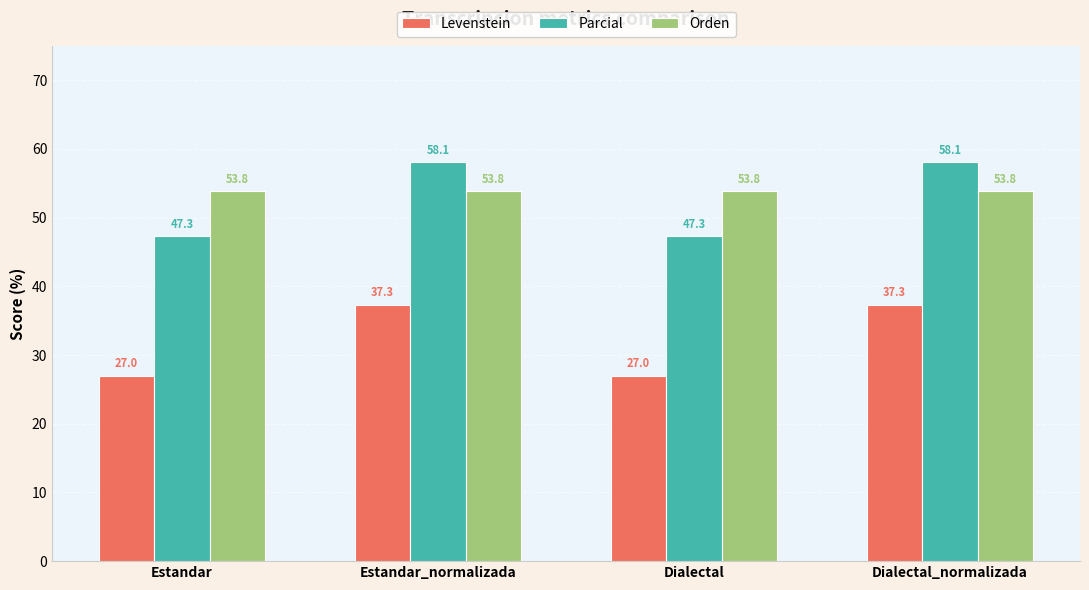

Reading right to left, extract all data points from this chart.

Levenstein: Dialectal_normalizada=37.3	Dialectal=27.0	Estandar_normalizada=37.3	Estandar=27.0
Parcial: Dialectal_normalizada=58.1	Dialectal=47.3	Estandar_normalizada=58.1	Estandar=47.3
Orden: Dialectal_normalizada=53.8	Dialectal=53.8	Estandar_normalizada=53.8	Estandar=53.8